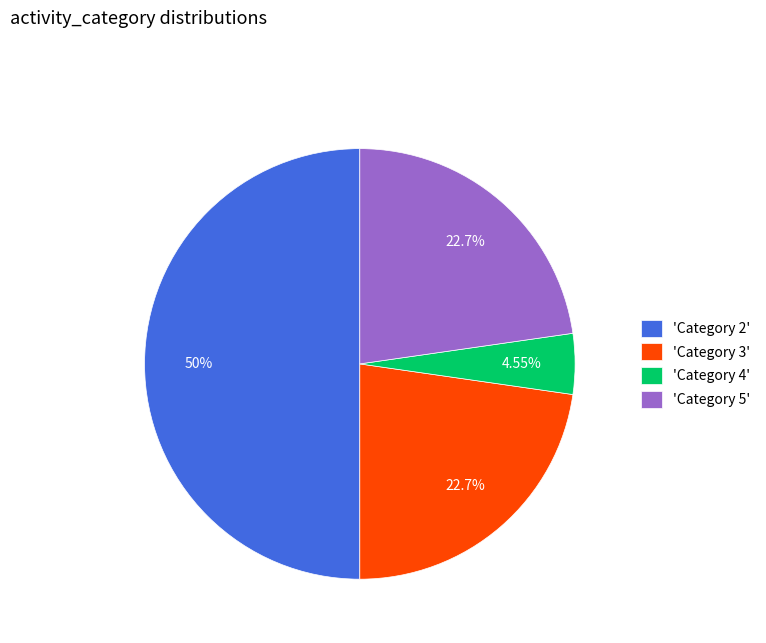

Is 'Category 4' the majority of the pie?

No